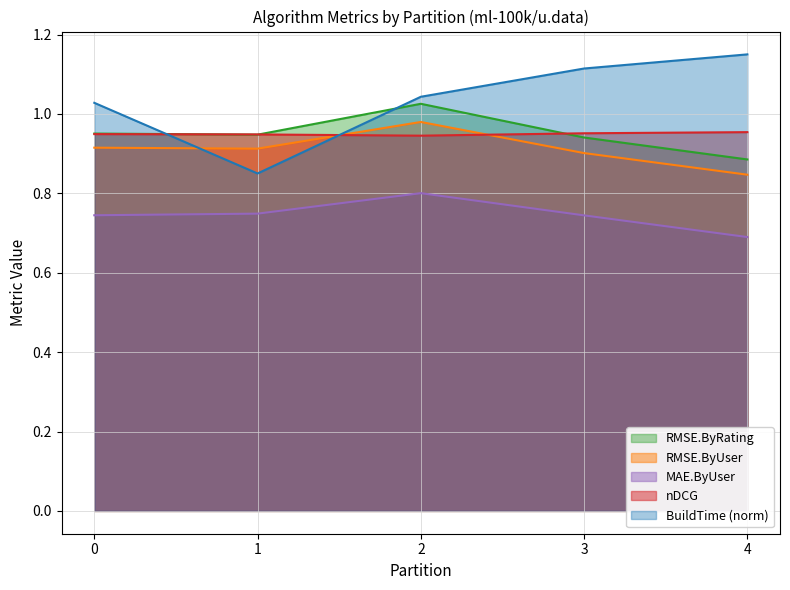

Which series has the widest spread of values?

BuildTime (norm)